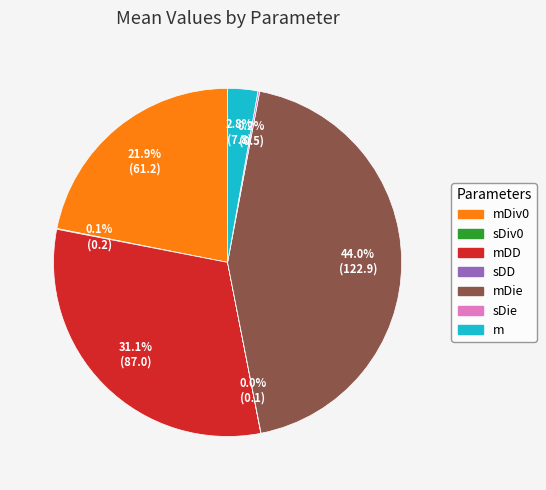

Does any single category account for the majority?

No